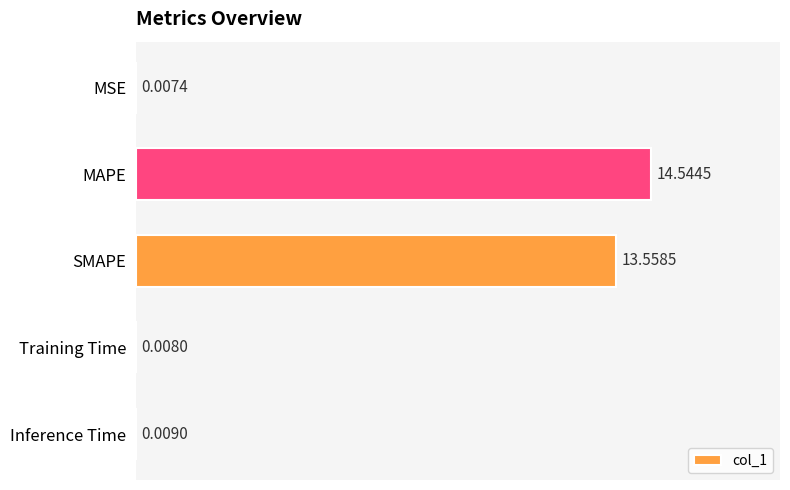

At which label is the value closest to 7?

SMAPE